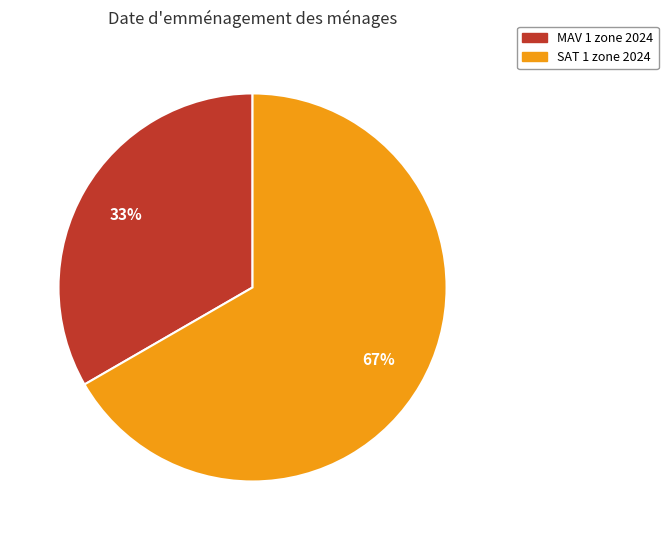

Which category has the smallest portion of the pie?

MAV 1 zone 2024